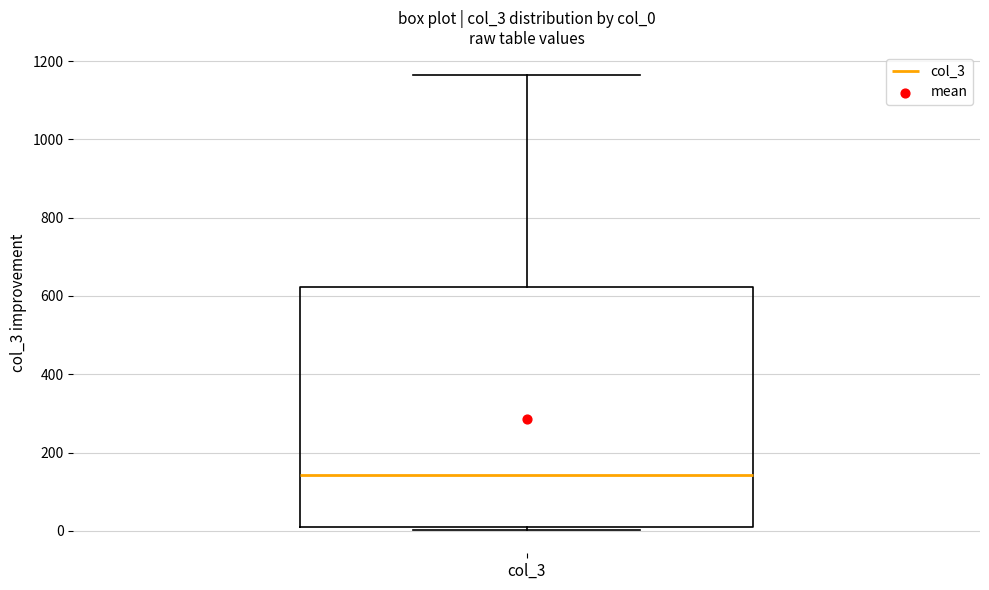

Transcribe this box plot: give where the median line is, the range the box spans, and where the two whiskers end, as read against the y-axis. The values are not printed on the chart, so give them approximately, as read against the axis.

median 140, box 0 to 620, whiskers 0 (just below the box's lower edge) to 1160